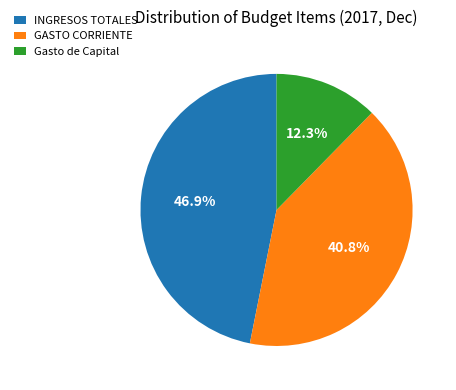

What percentage is the INGRESOS TOTALES slice, to the nearest percent?

47%